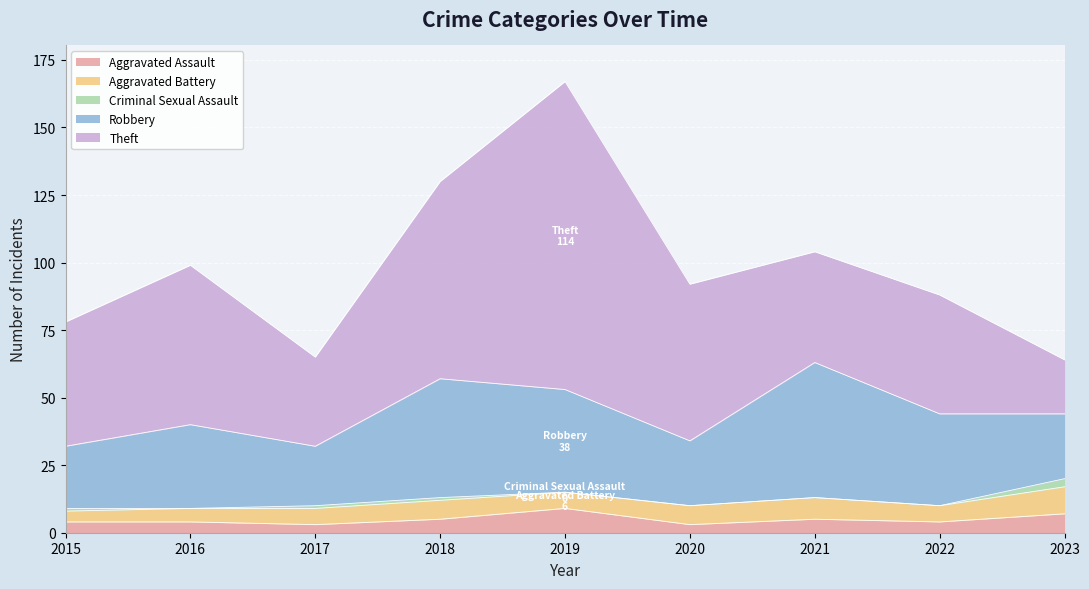

What is the highest value of the Theft series?

114